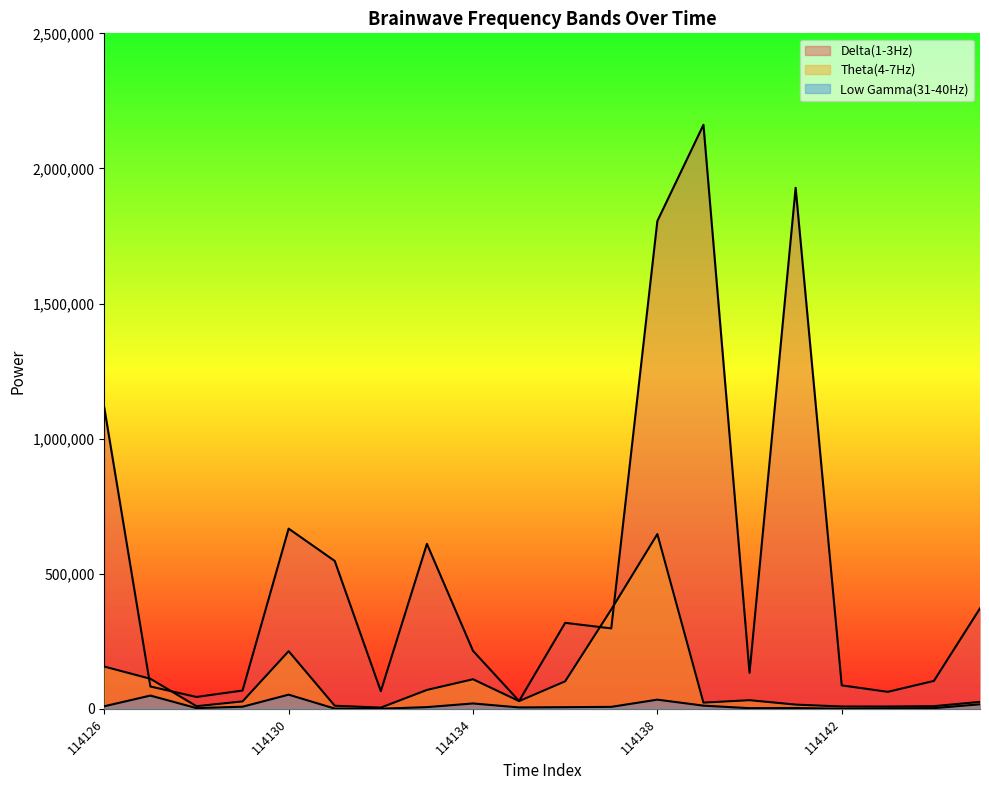

At which label does Delta(1-3Hz) reach its minimum?

114135